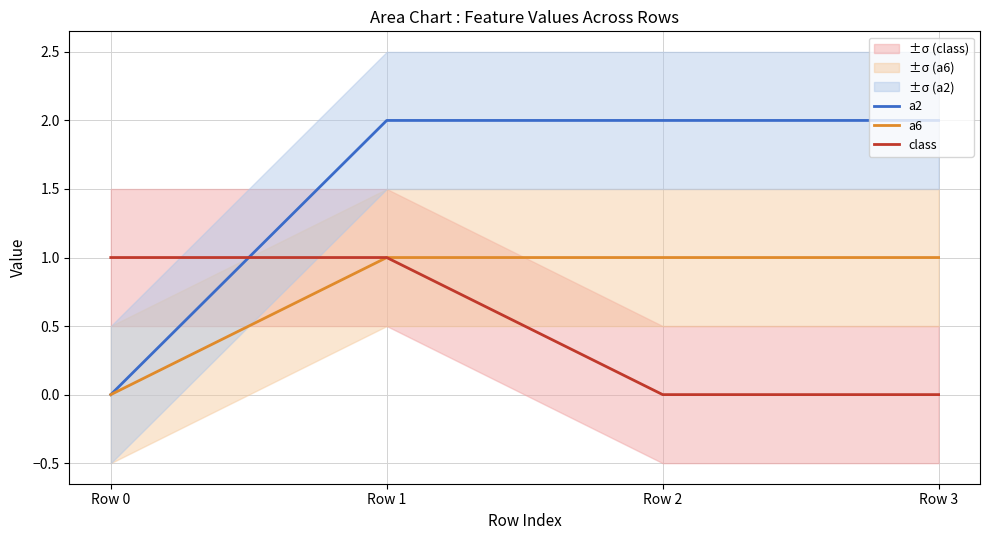

Rank the series by their average value, from lowest to highest.

class, a6, a2